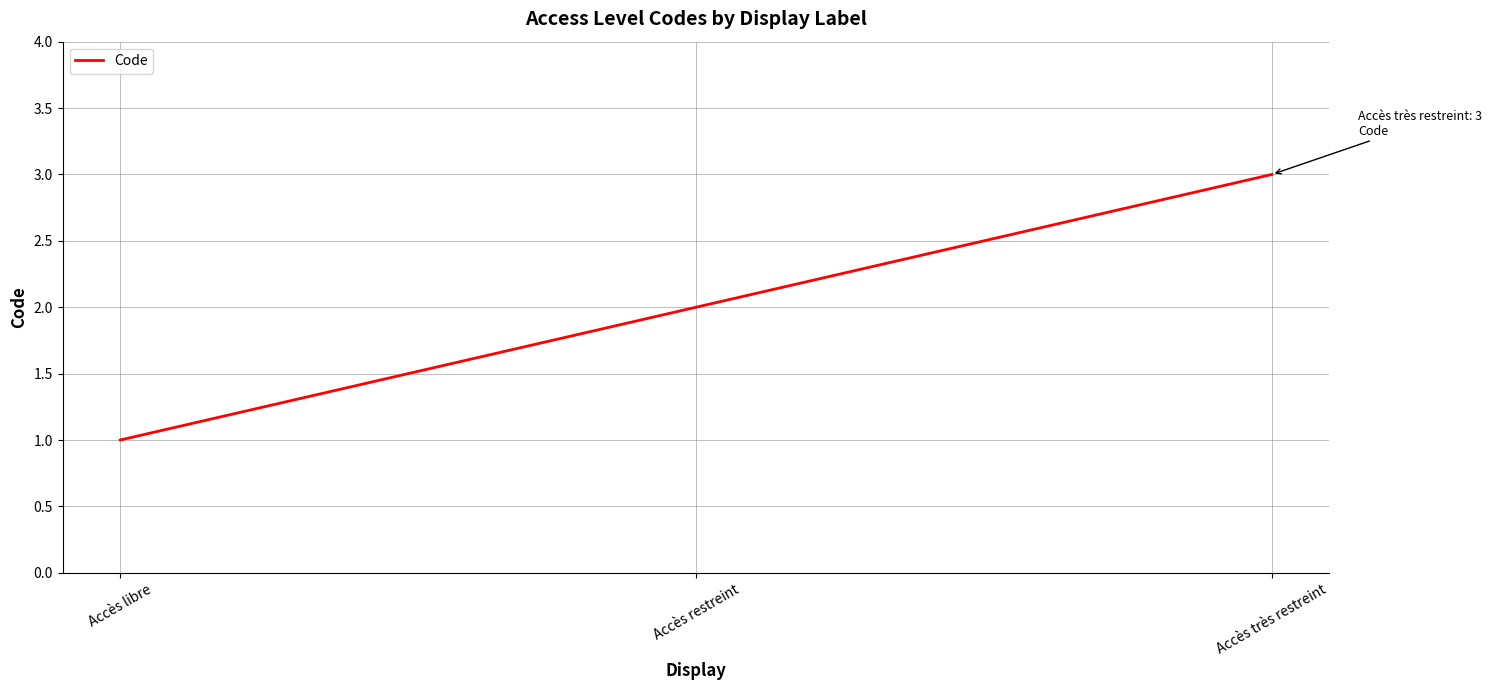

What is the sum of all values?

6